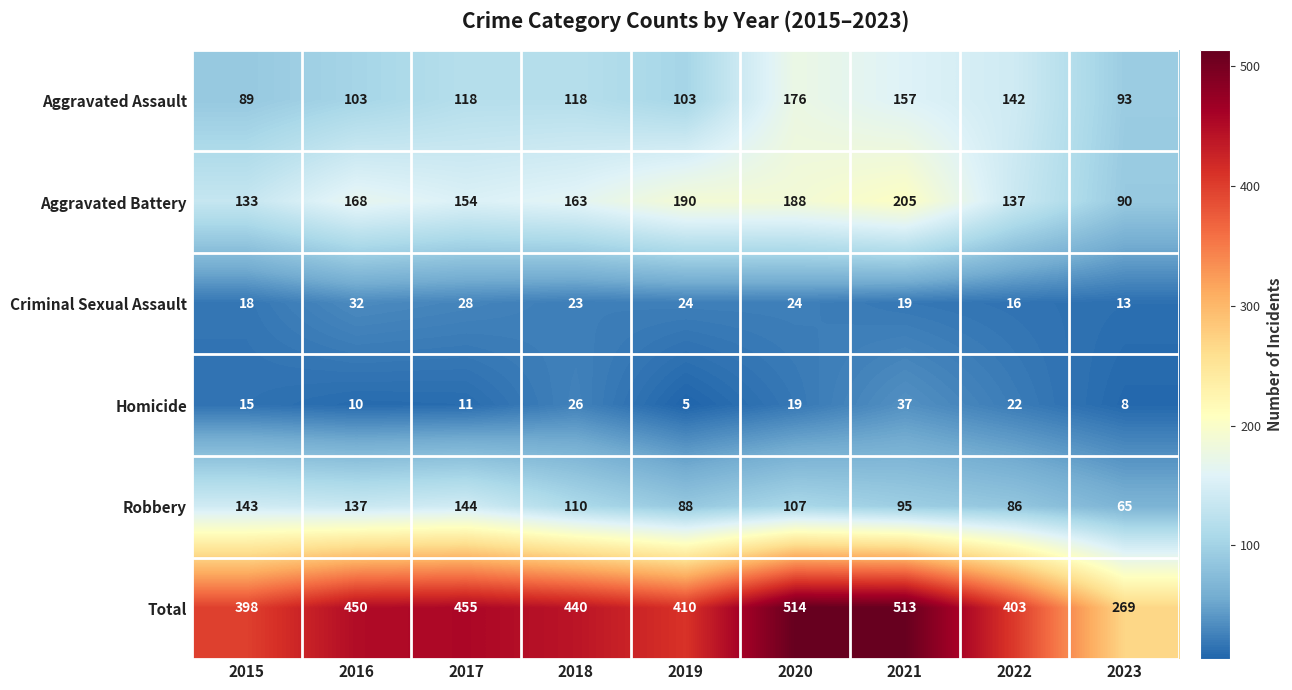

Count the number of categories in the chart.

9